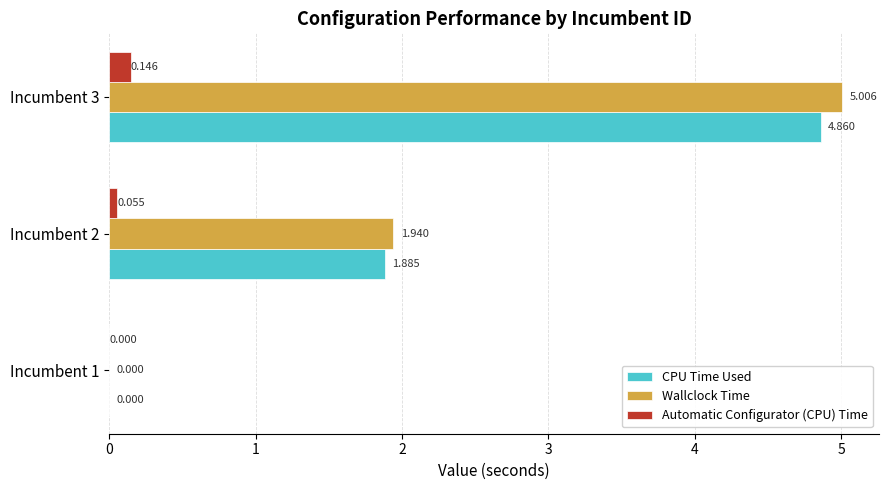

Which series has the largest total across all categories?

Wallclock Time